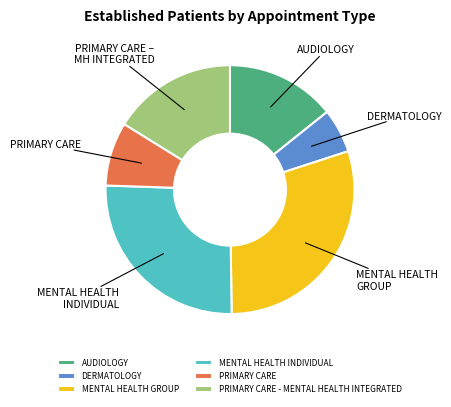

True or false: AUDIOLOGY accounts for 5% of the total.

False